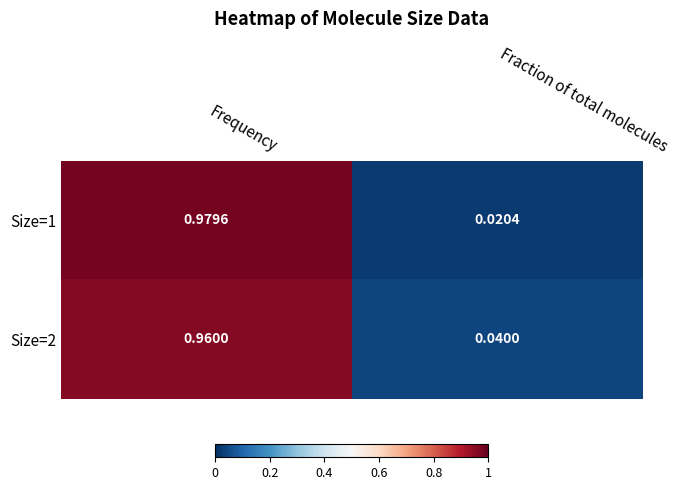

Count the number of categories in the chart.

2